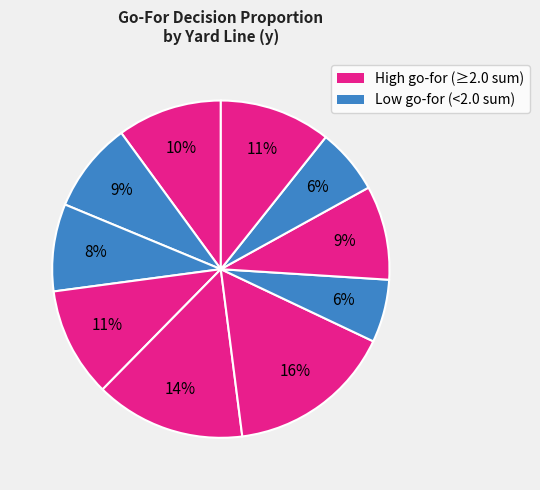

Count the number of slices in the pie.

10